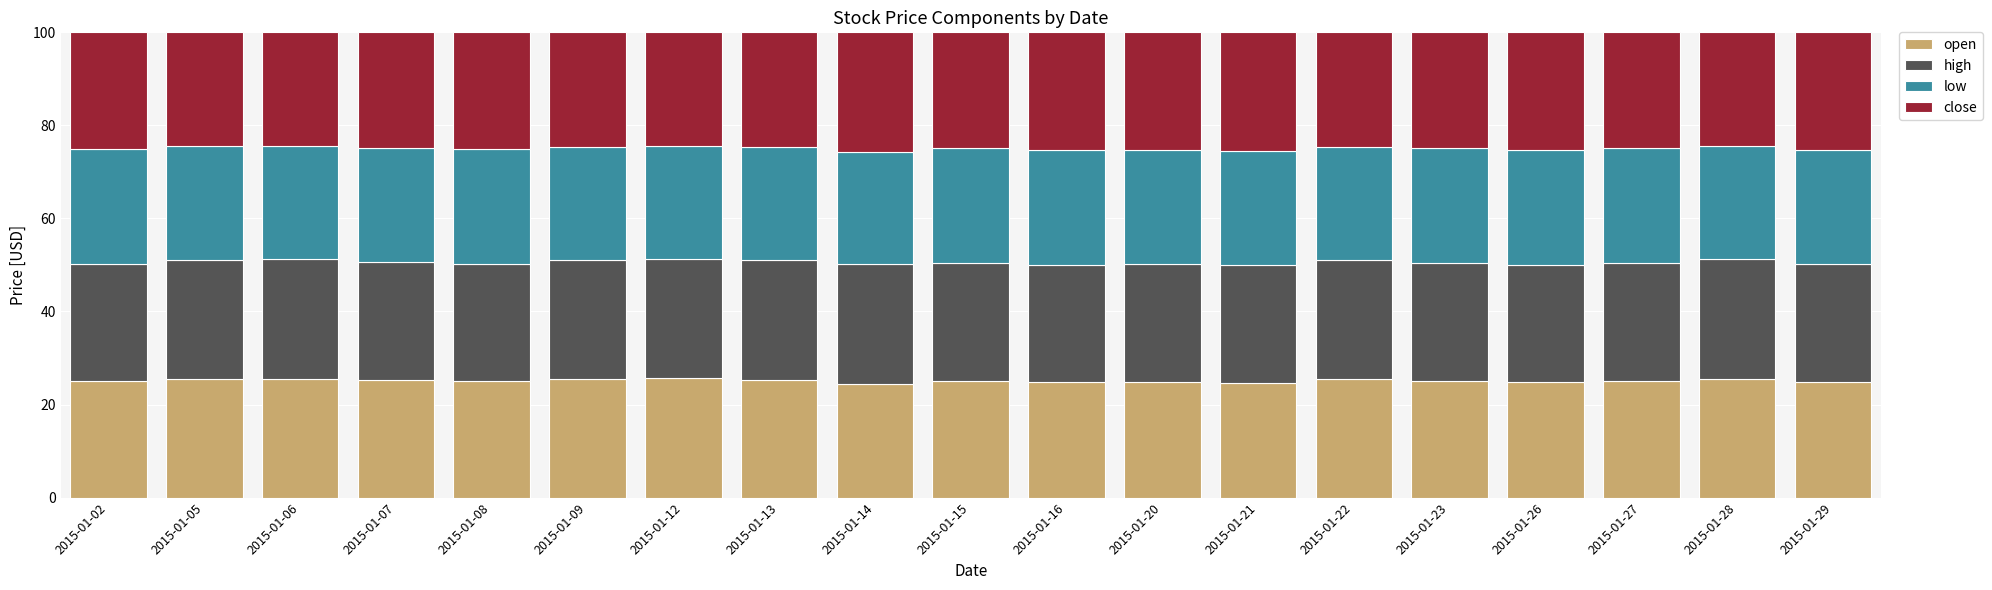

What is the total value across all series at 2015-01-08?

100.0